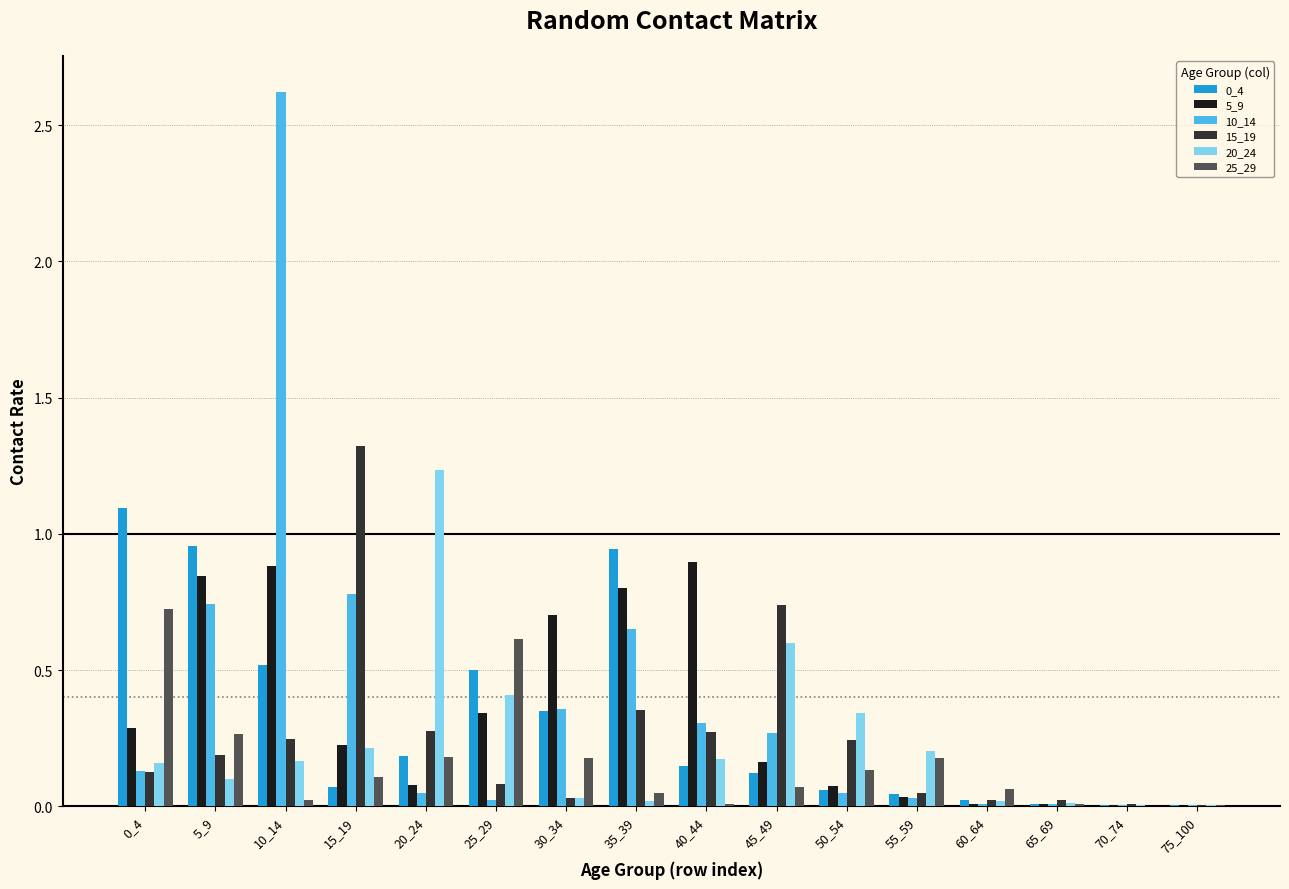

What is the sum of the 15_19 values at 40_44 and 10_14?

0.5